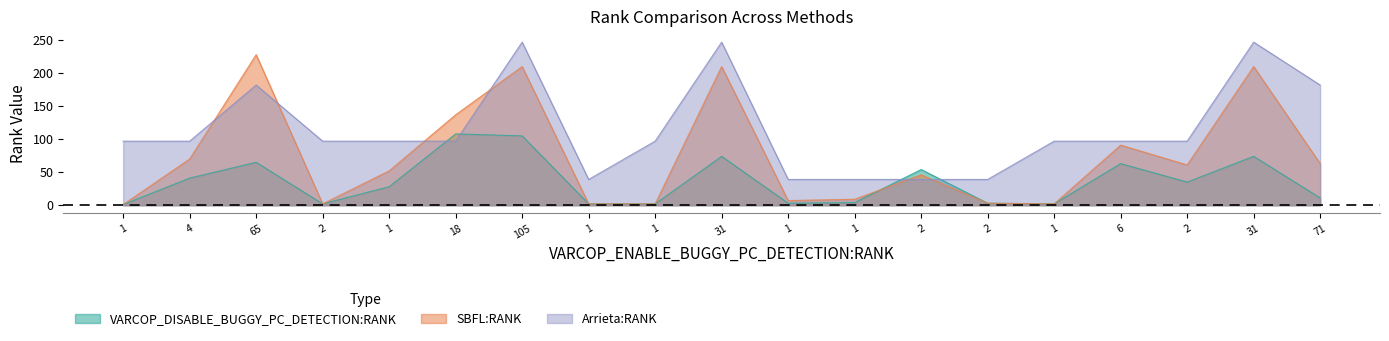

What is the label of the 12th point from the left?

1